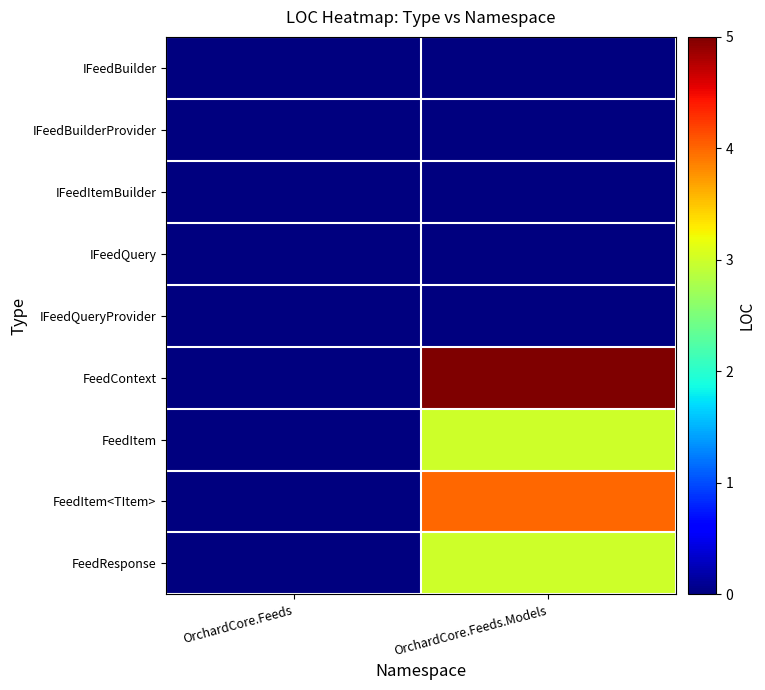

At how many categories does at least one series exceed 1?

1